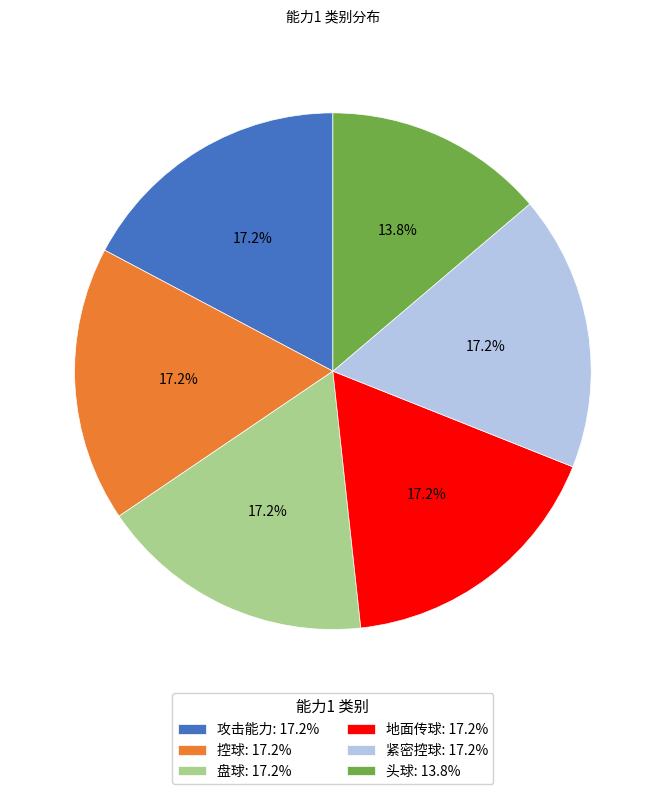

Is there a majority slice in this chart?

No